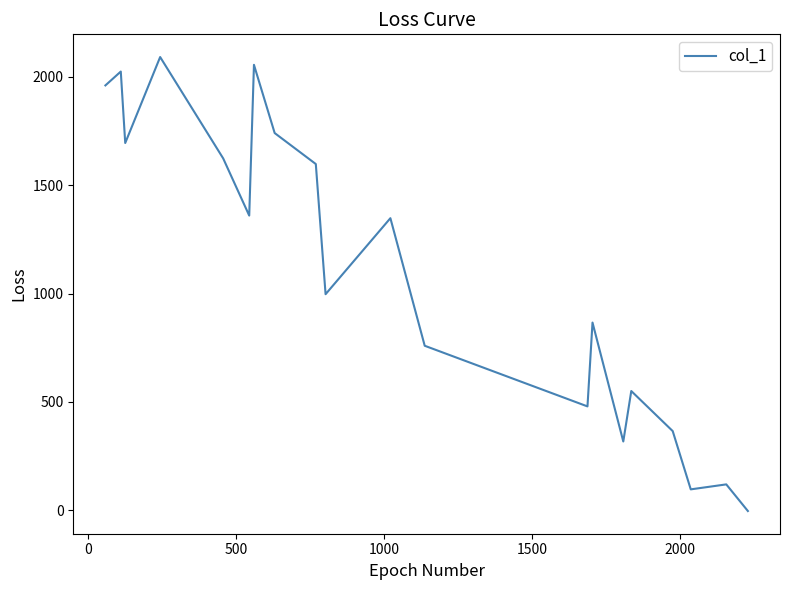

What is the minimum value shown in the chart?

-4